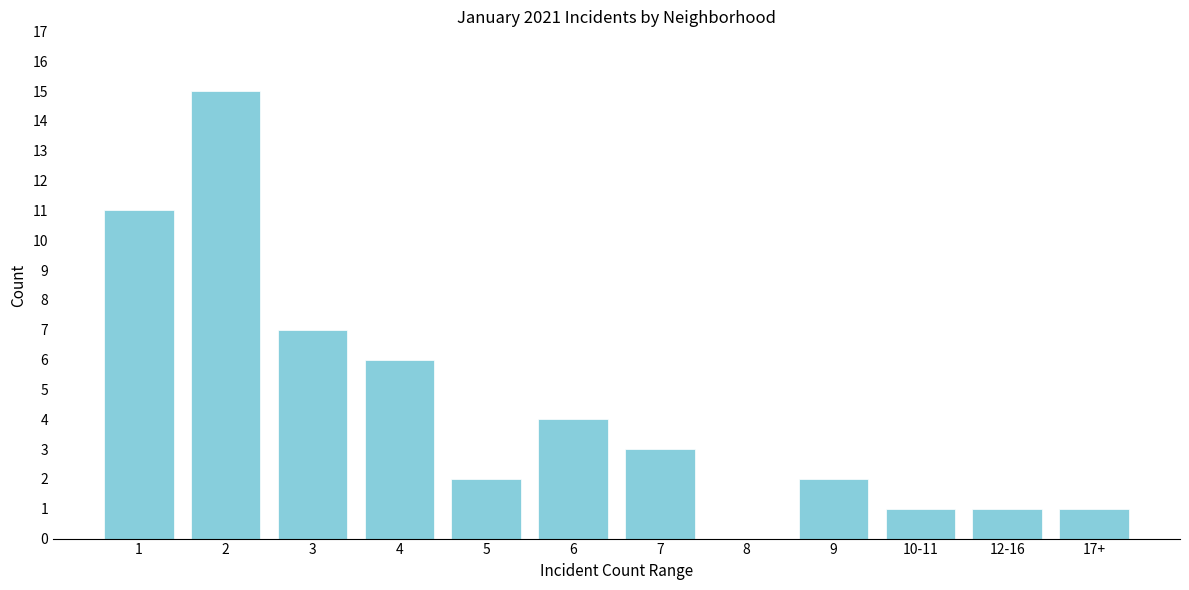

Reading right to left, transcribe all the data shown in this chart.

17+=1	12-16=1	10-11=1	9=2	8=0	7=3	6=4	5=2	4=6	3=7	2=15	1=11